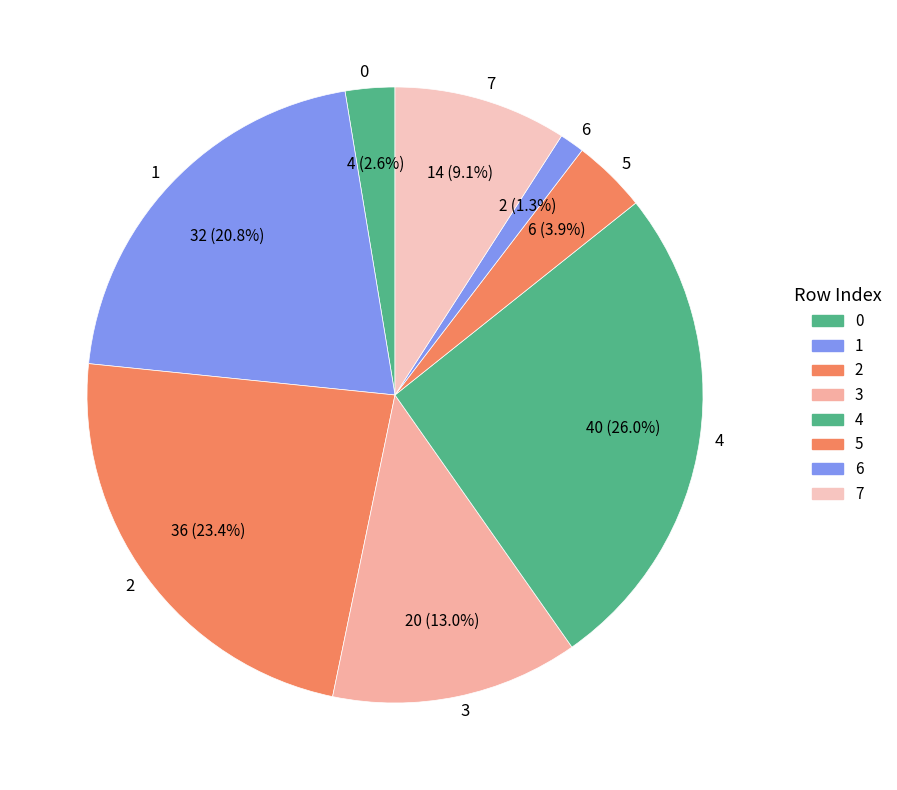

Combined, do 0 and 4 account for over 50%?

No